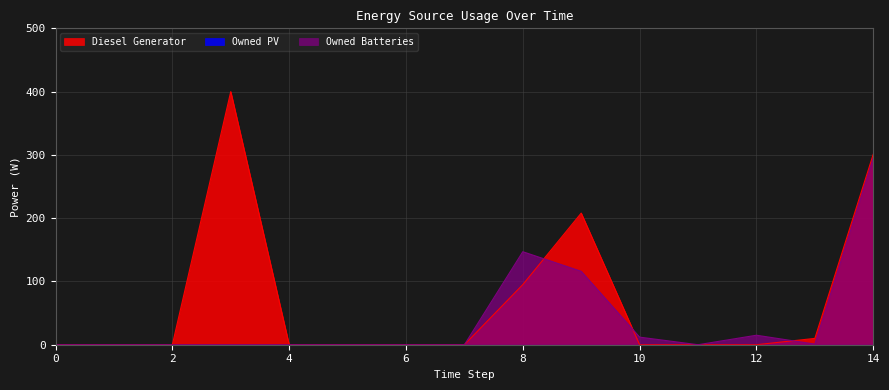

How many interior local valleys does the Owned Batteries series have?

2